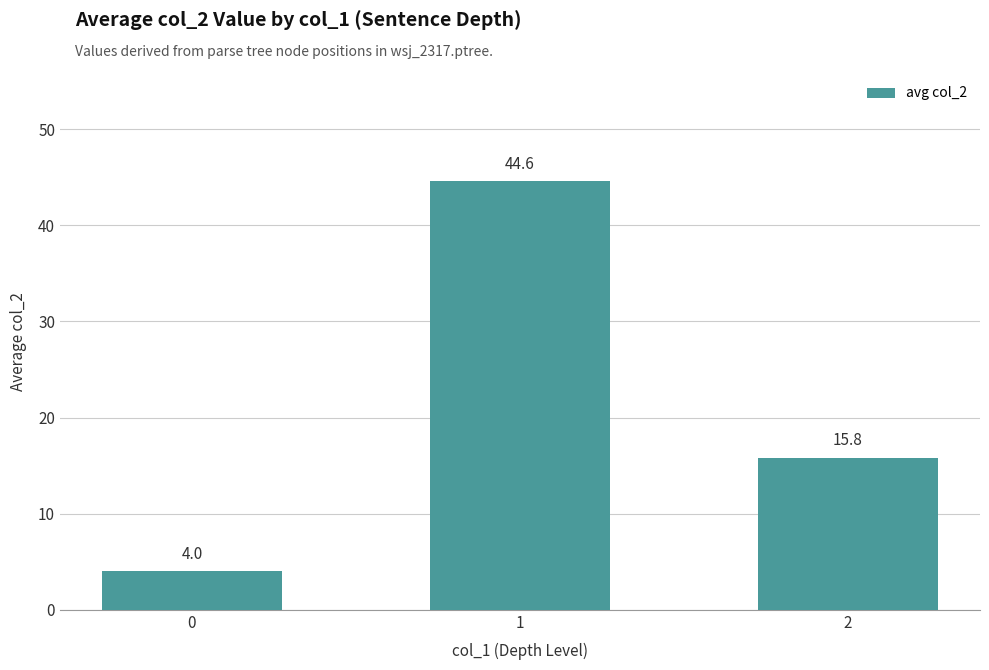

Is it true that the value at 1 is 44.6?

True